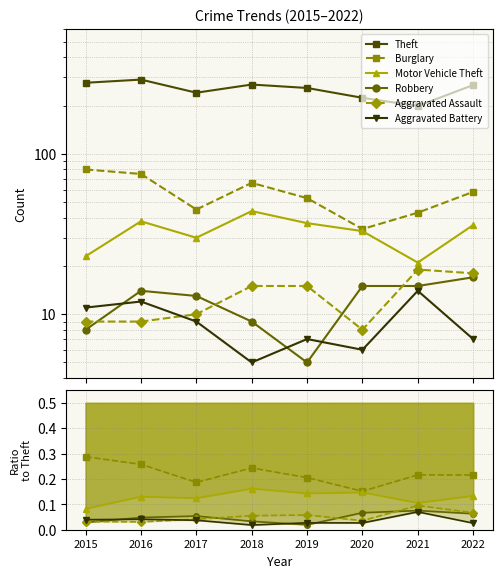

At which category is the sum across all series the highest?

2016